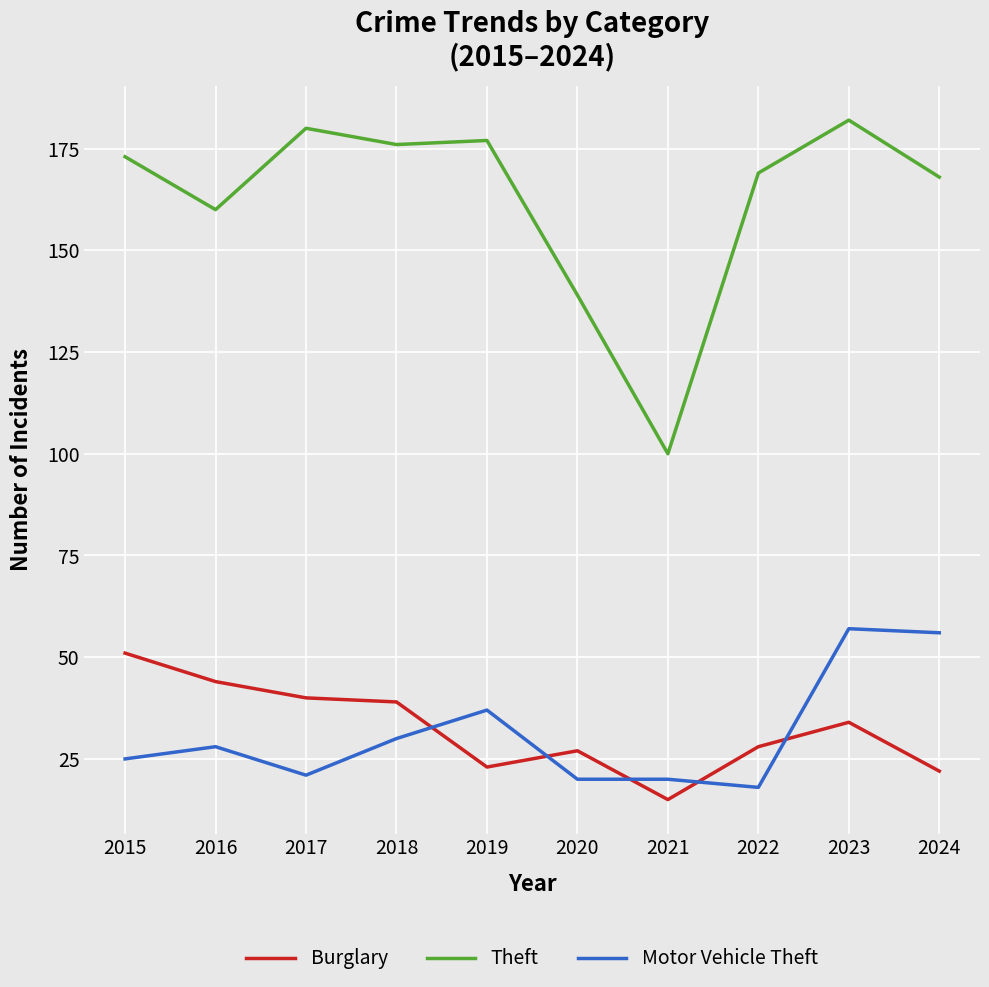

How many lines are shown in the chart?

3